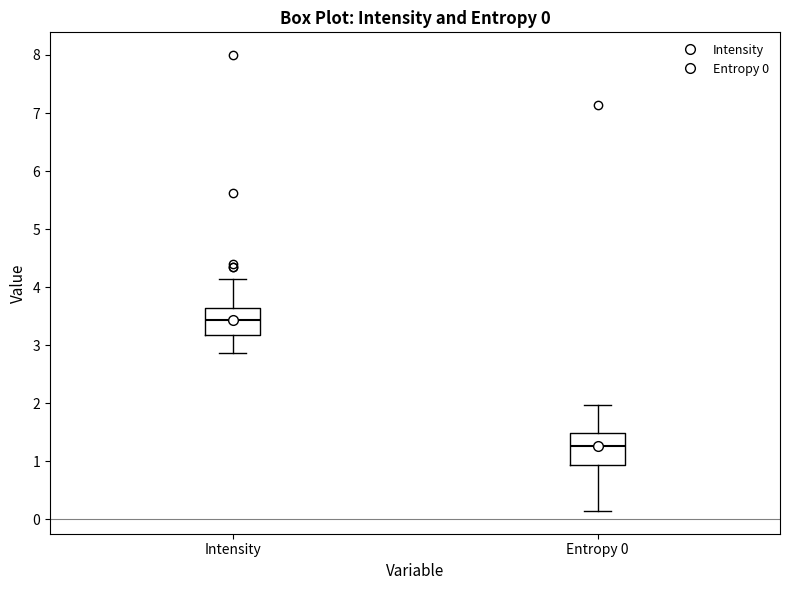

Comparing the boxes themselves (not the whiskers), which one is the tallest?

Entropy 0